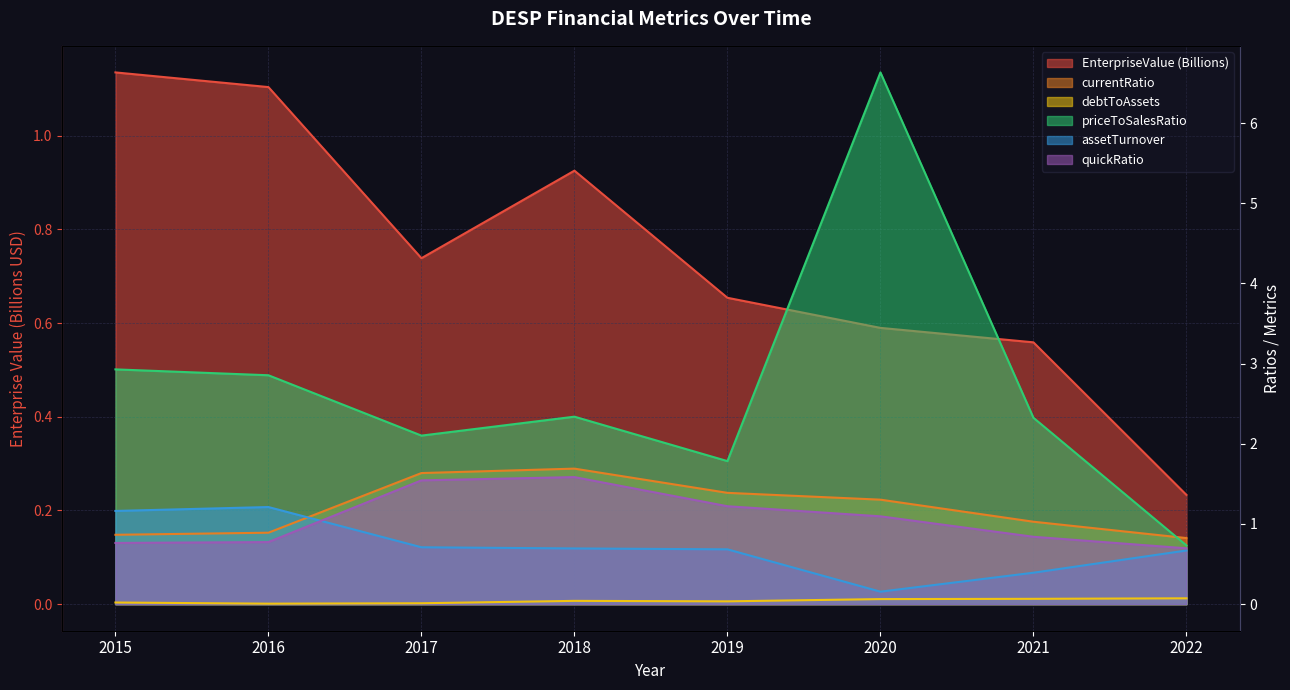

Reading right to left, list all the values displayed in this chart.

EnterpriseValue: 2022=0.2	2021=0.6	2020=0.6	2019=0.7	2018=0.9	2017=0.7	2016=1.1	2015=1.1
currentRatio: 2022=0.8	2021=1.0	2020=1.3	2019=1.4	2018=1.7	2017=1.6	2016=0.9	2015=0.9
debtToAssets: 2022=0.1	2021=0.1	2020=0.1	2019=0.0	2018=0.0	2017=0.0	2016=0.0	2015=0.0
priceToSalesRatio: 2022=0.7	2021=2.3	2020=6.6	2019=1.8	2018=2.3	2017=2.1	2016=2.9	2015=2.9
assetTurnover: 2022=0.7	2021=0.4	2020=0.2	2019=0.7	2018=0.7	2017=0.7	2016=1.2	2015=1.2
quickRatio: 2022=0.7	2021=0.8	2020=1.1	2019=1.2	2018=1.6	2017=1.5	2016=0.8	2015=0.8